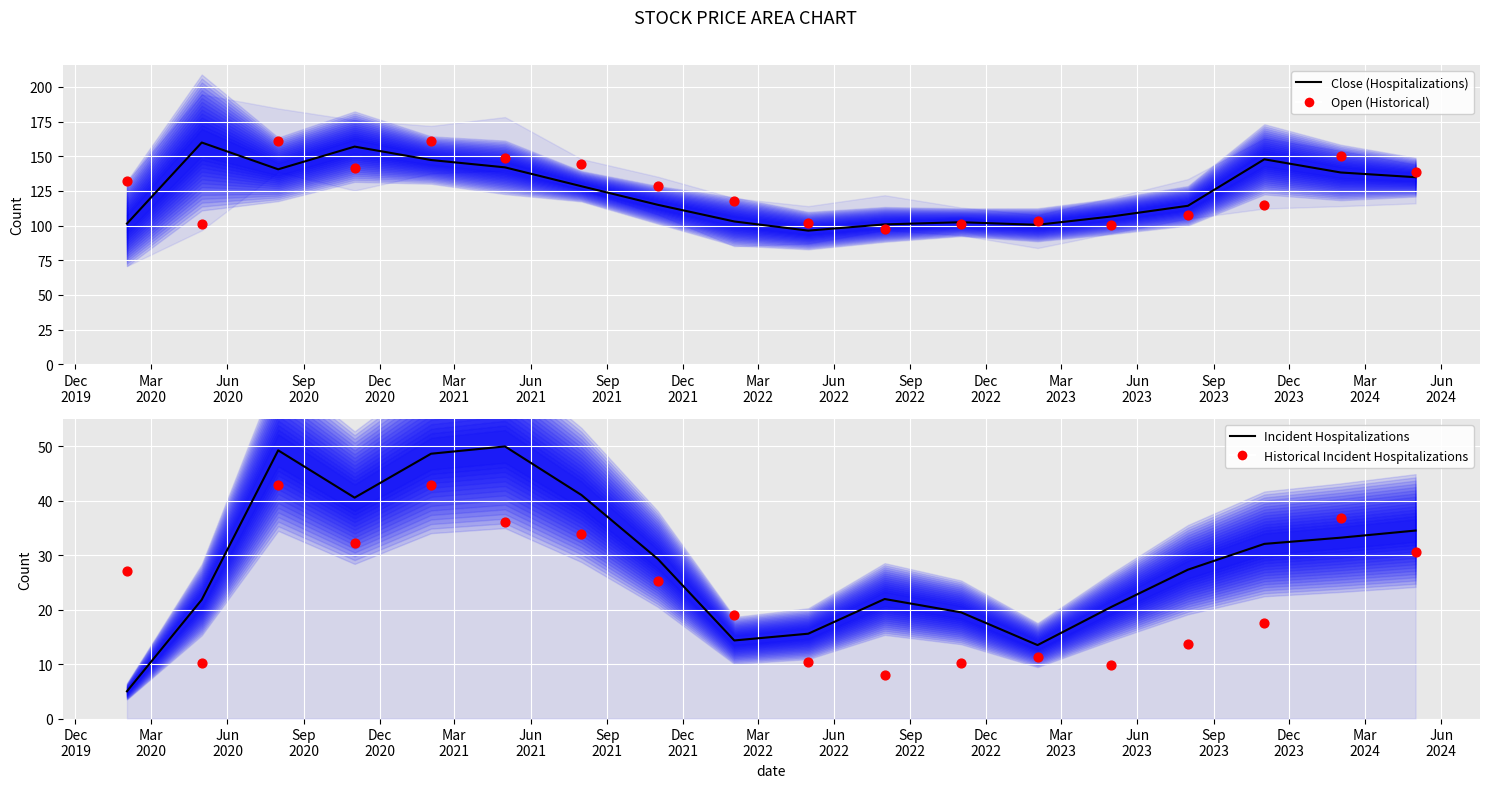

Which series reaches the maximum Y coordinate?

Open (Historical)